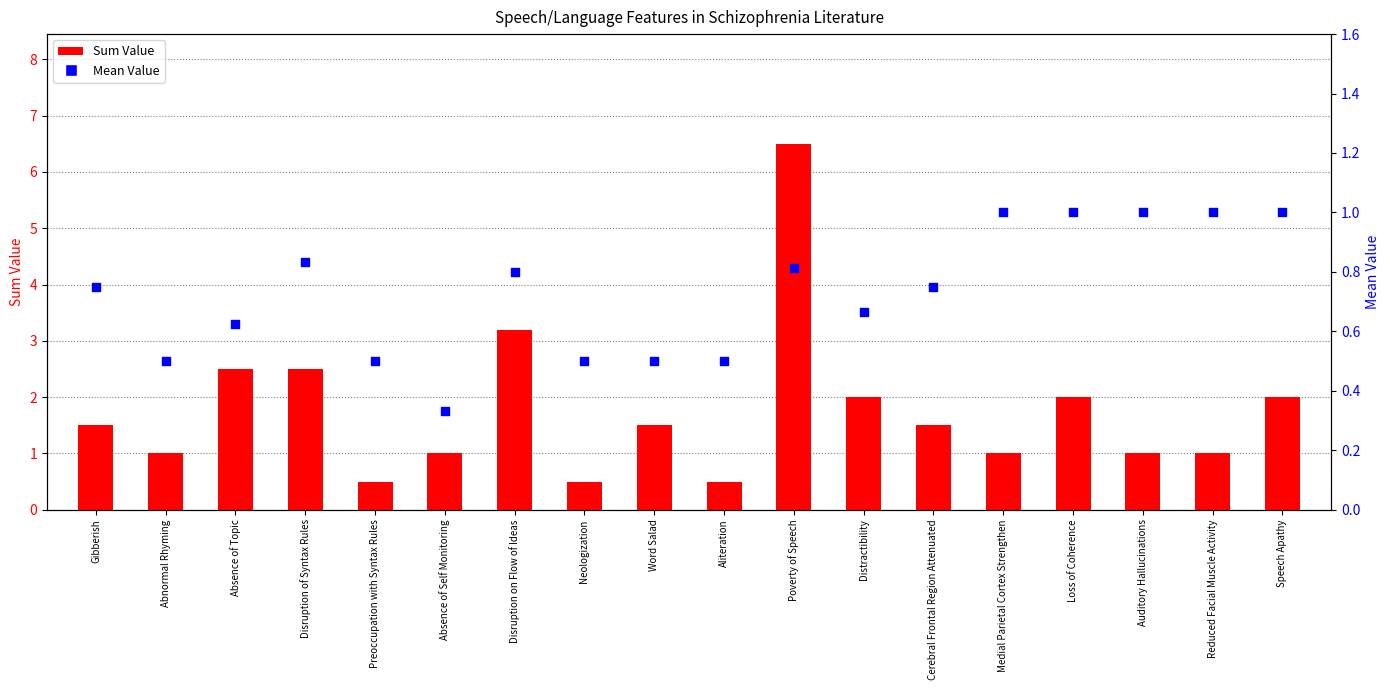

Is the value of Mean Value at Speech Apathy greater than the value of Sum Value at Absence of Self Monitoring?

No